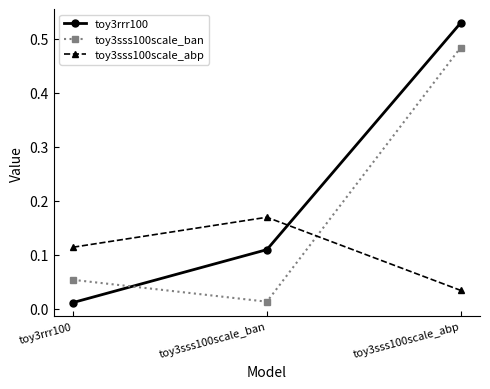

What is the sum of all toy3sss100scale_abp values?

0.3